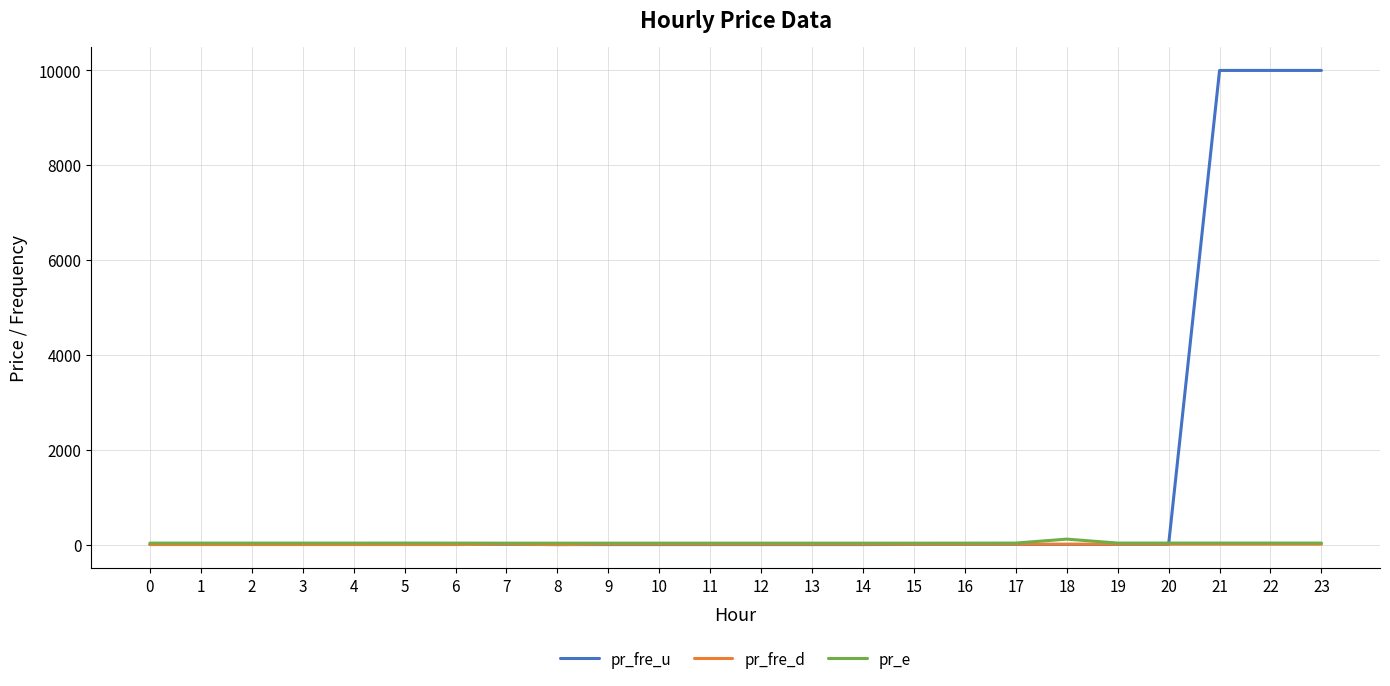

At how many categories does at least one series exceed 1377?

3